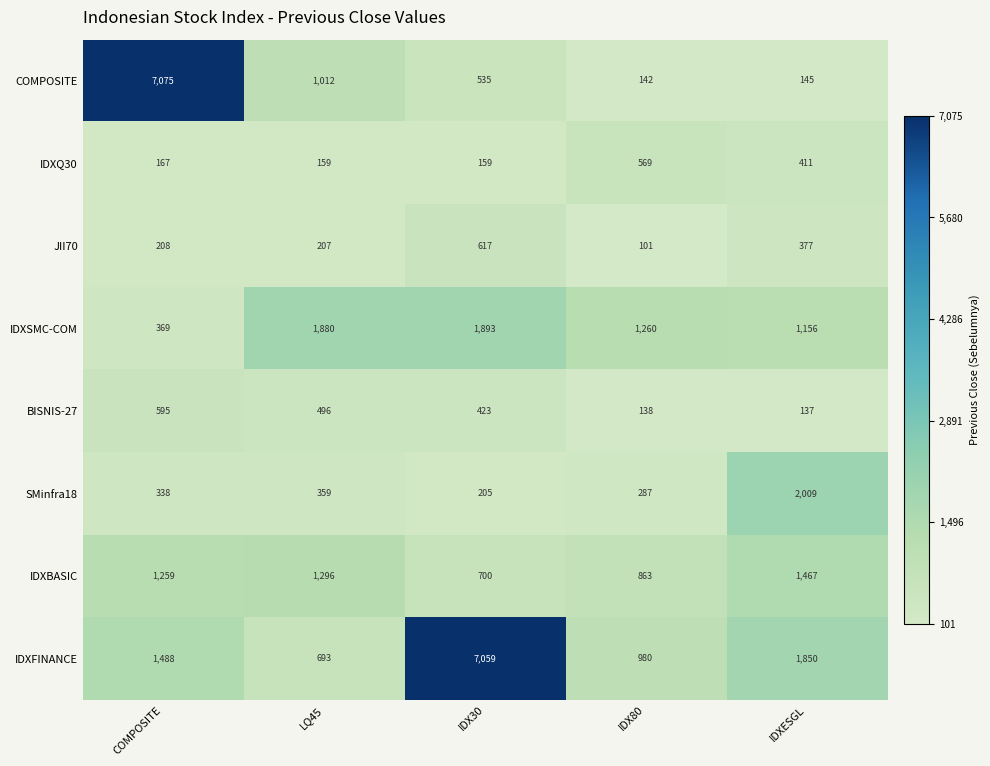

What is the difference between the IDXFINANCE values at IDX80 and LQ45?

287